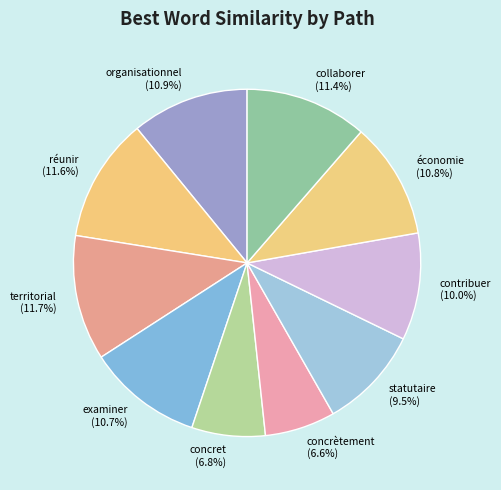

To the nearest percent, what is the combined percentage of organisationnel and réunir?

22%